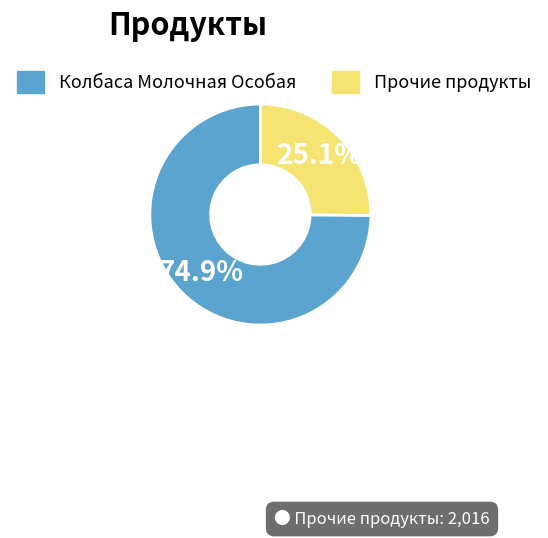

Is there a majority slice in this chart?

Yes